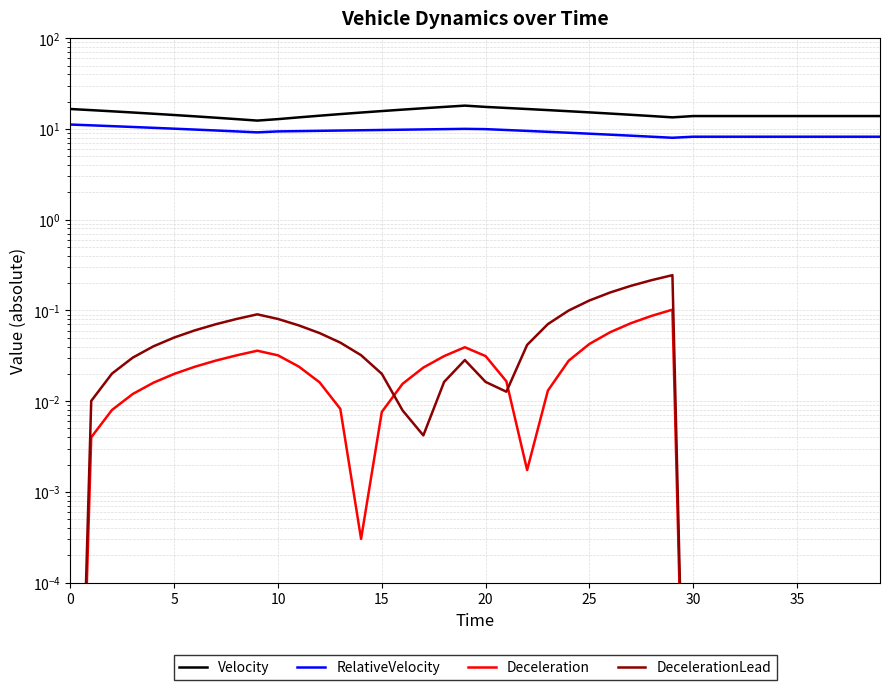

What are all the series names shown in the legend?

Velocity, RelativeVelocity, Deceleration, DecelerationLead